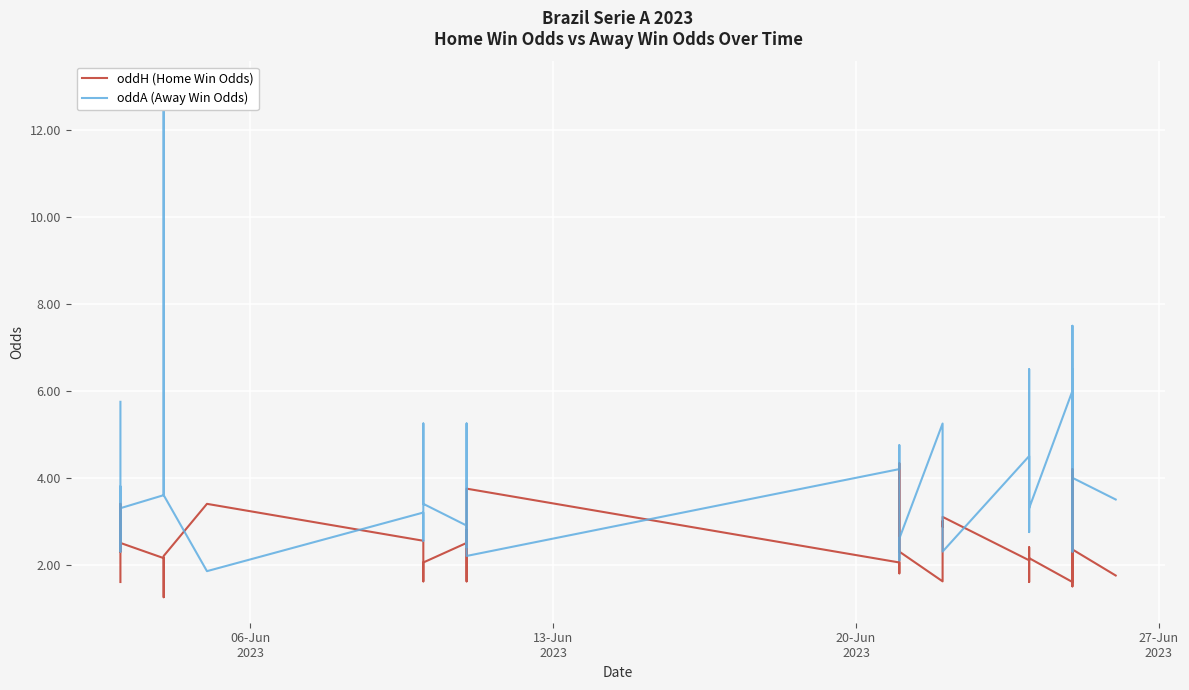

Which series ends up on top after the final intersection of oddH (Home Win Odds) and oddA (Away Win Odds)?

oddA (Away Win Odds)